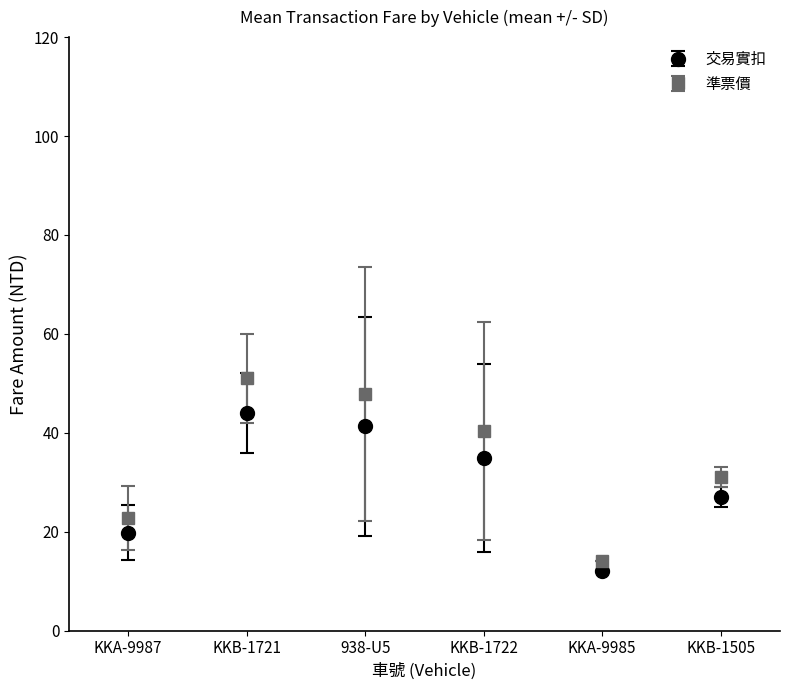

What is the label of the 1st point from the right?

KKB-1505